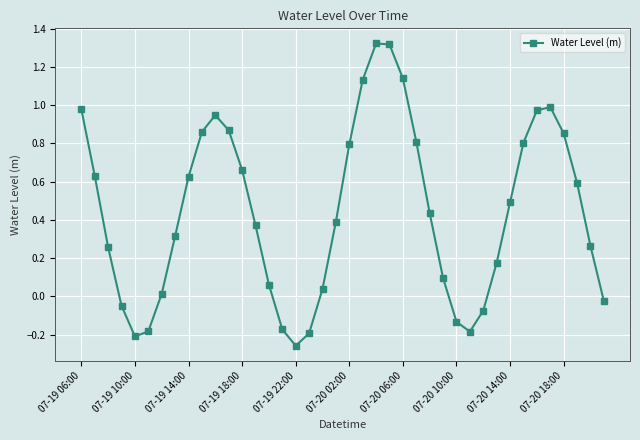

Count the number of values greater than 0.

30